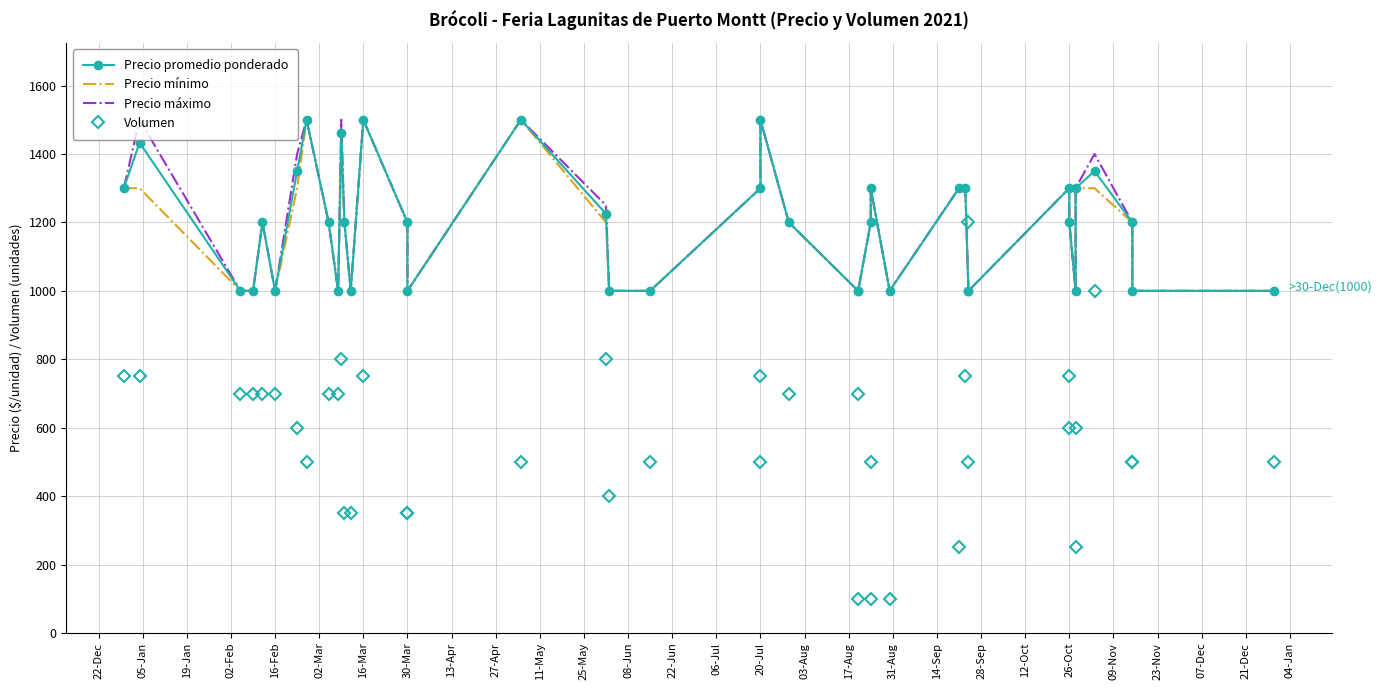

True or false: Volumen and Precio mínimo intersect in this chart.

True